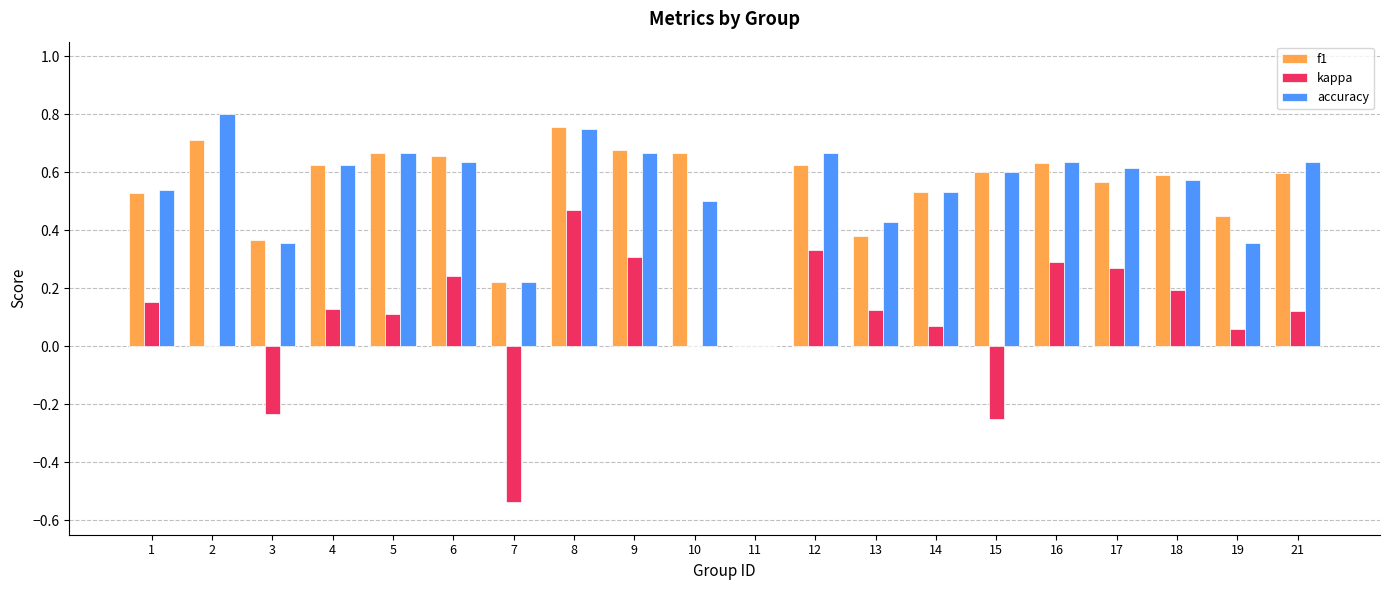

What is the sum of the accuracy values at 16 and 18?

1.2